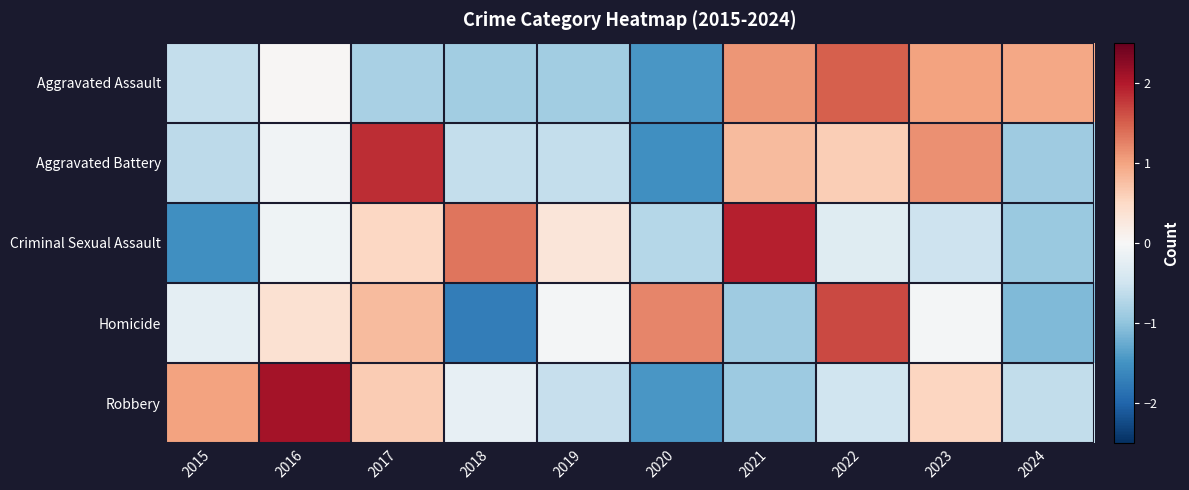

List the series in order of their overall mean, lowest first.

Aggravated Assault, Aggravated Battery, Robbery, Criminal Sexual Assault, Homicide